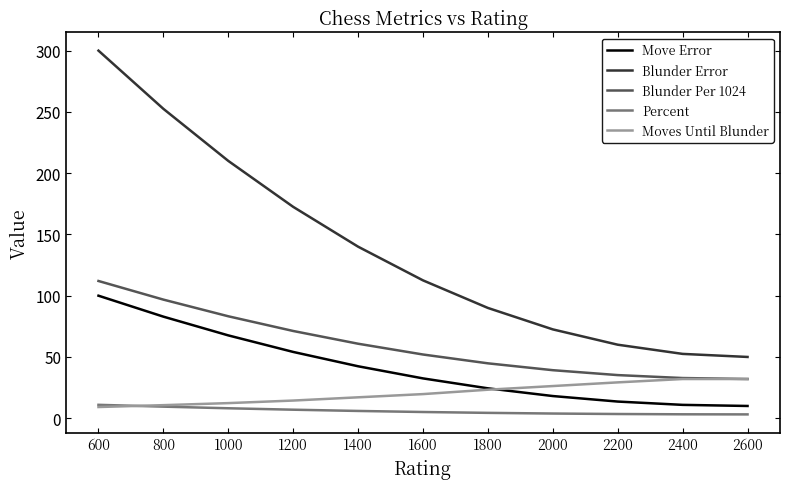

What is the approximate value of Blunder Error at 2200?

60.0